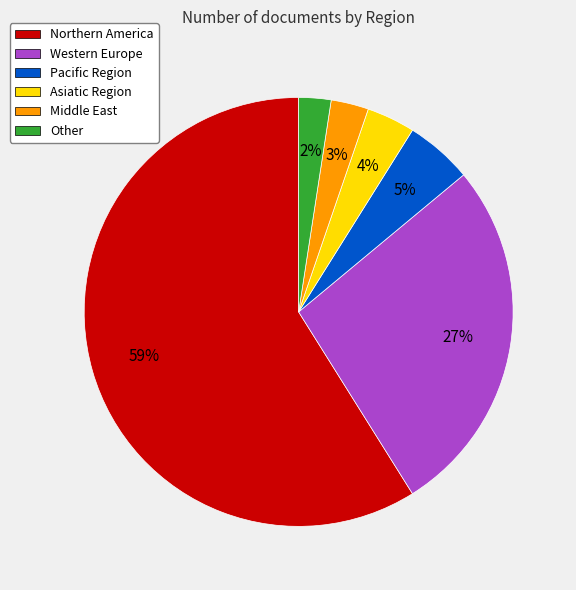

How many segments does this pie chart have?

6